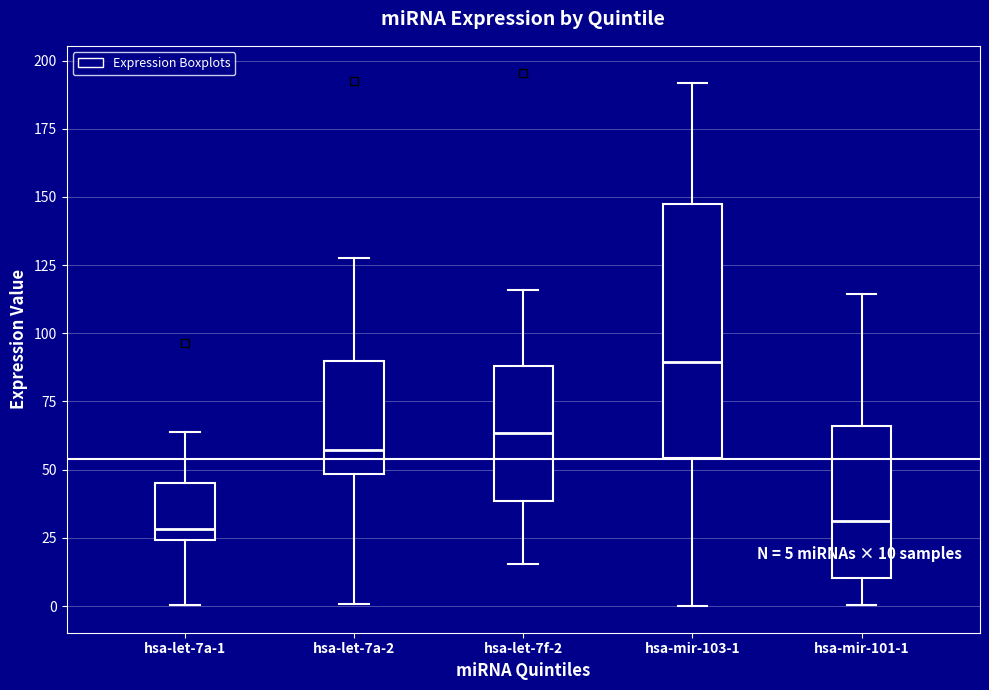

Which box's median line is the highest?

hsa-mir-103-1